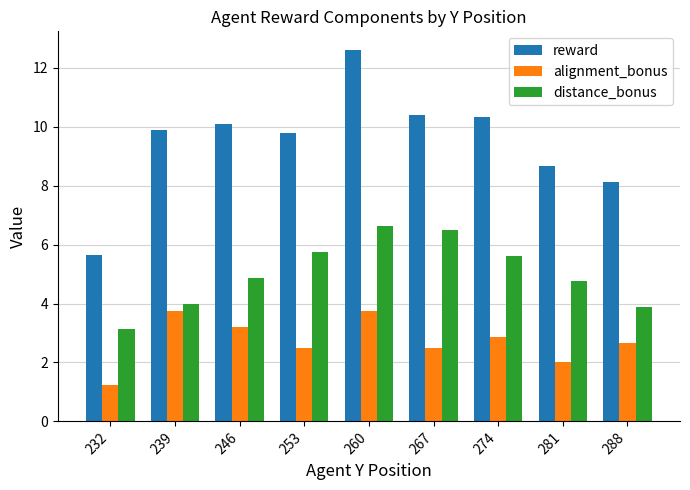

Rank the series by their maximum value, from lowest to highest.

alignment_bonus, distance_bonus, reward